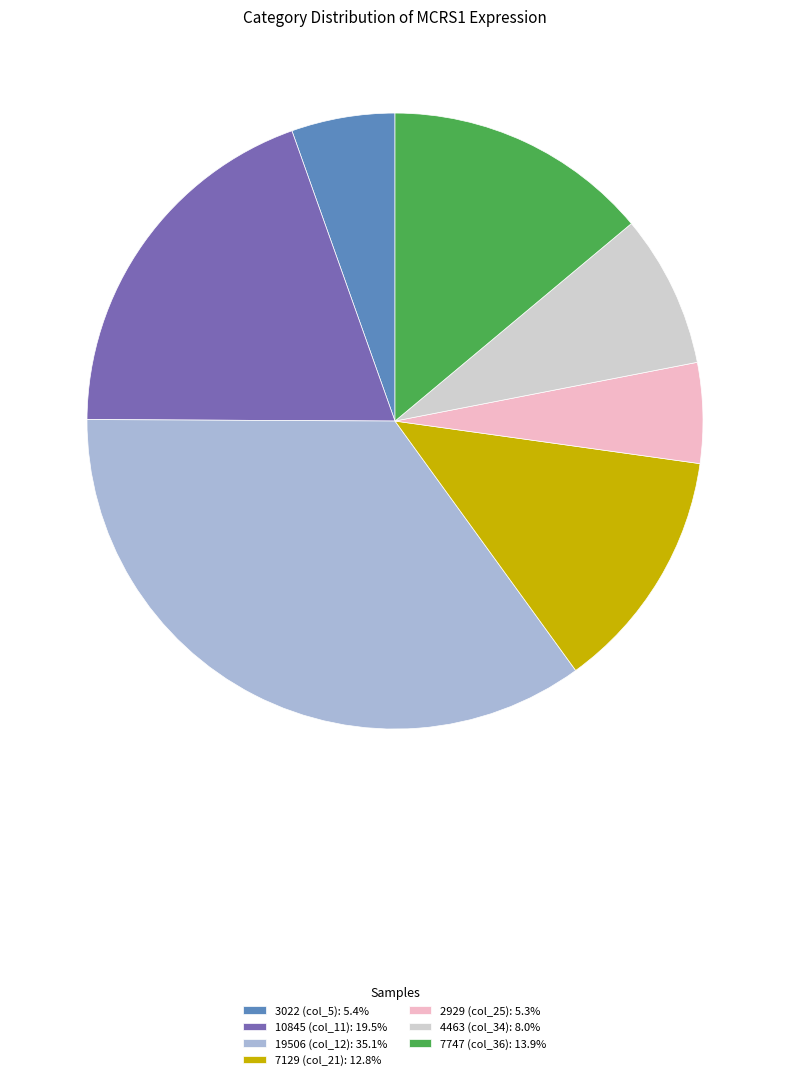

Combined, do 7747 (col_36): 13.9% and 10845 (col_11): 19.5% account for over 50%?

No